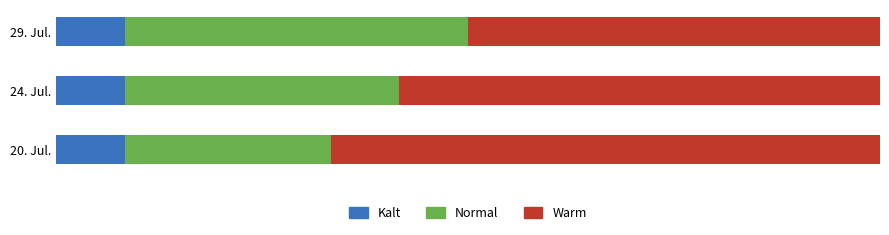

How many Warm values are between 0 and 1?

3